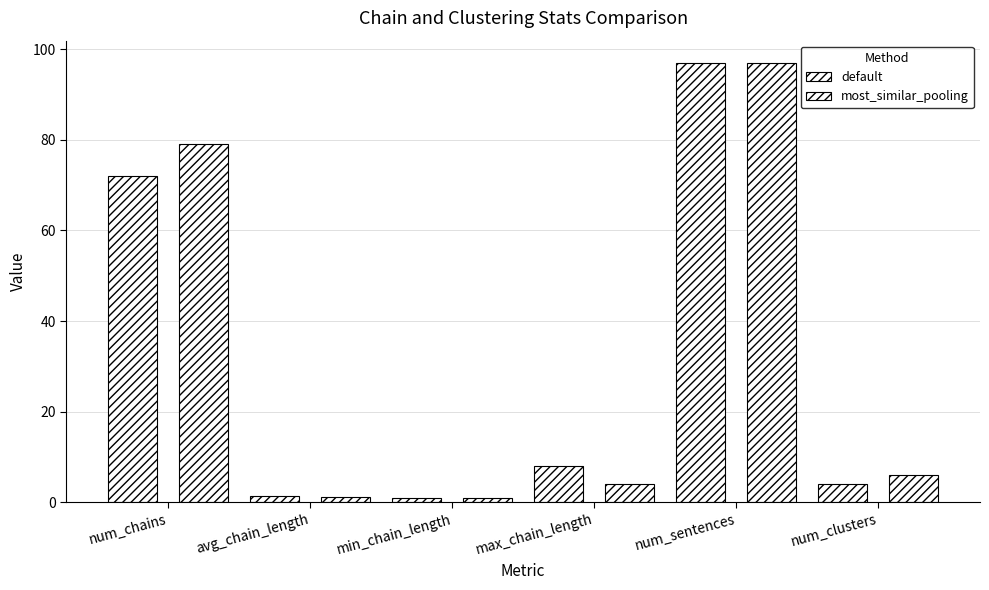

Which series has the largest total across all categories?

most_similar_pooling